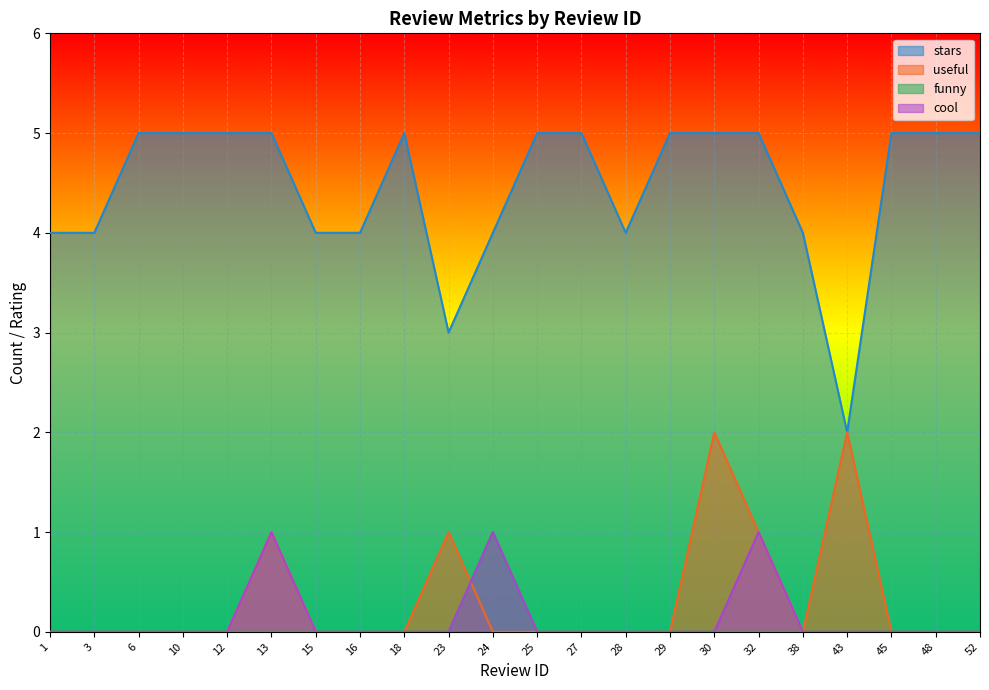

What is the difference between the maximum and minimum values in the stars series?

3